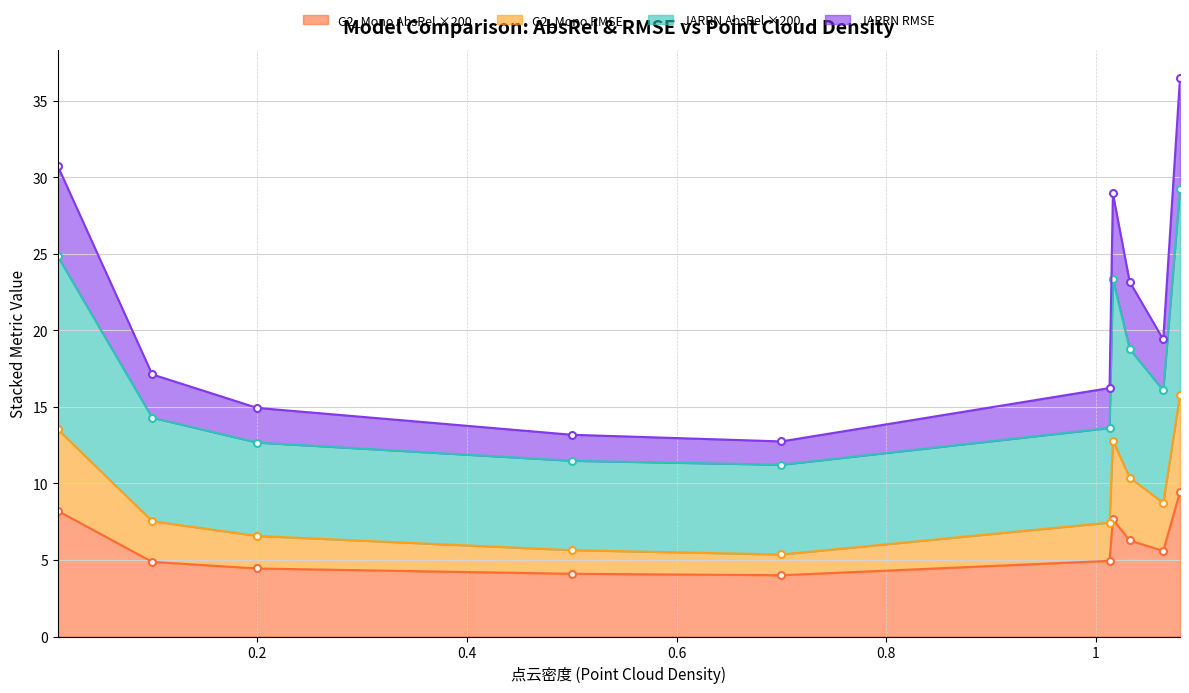

Which series has the widest spread of values?

JARRN RMSE line